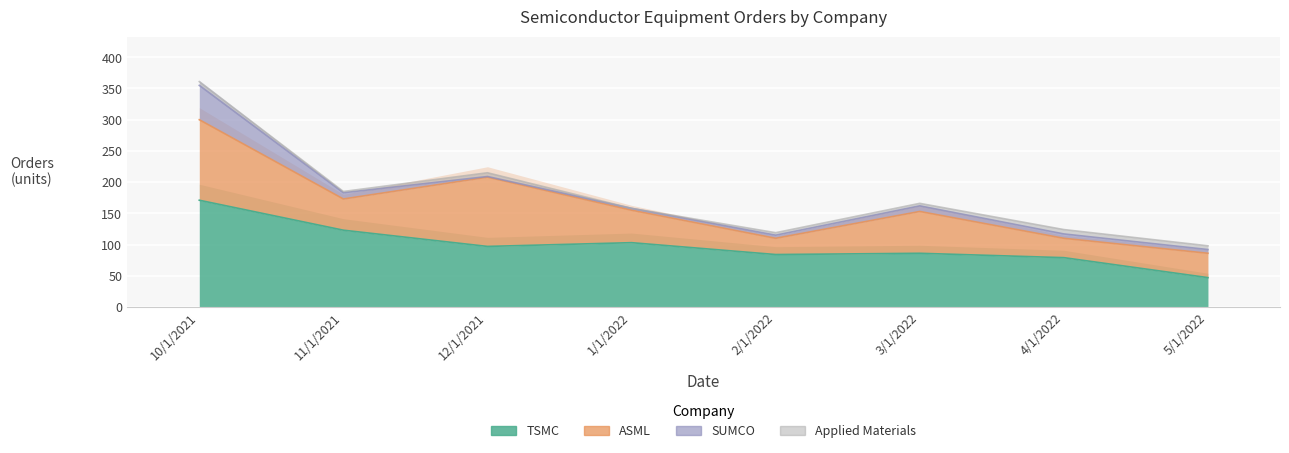

True or false: ASML and TSMC intersect in this chart.

True